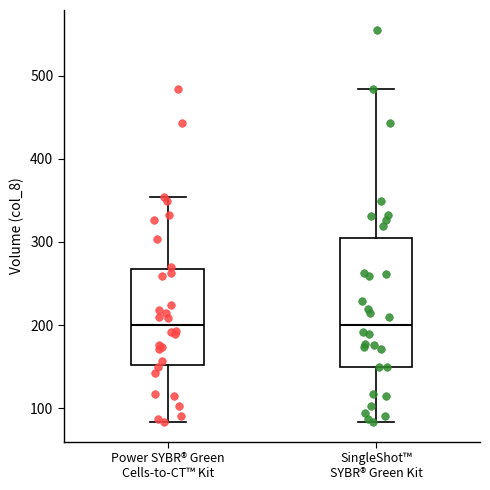

Reading left to right, transcribe this box plot: for each box, give where its median line is, the range the box spans, and where its two whiskers end, as read against the y-axis. The values are not printed on the chart, so give them approximately, as read against the axis.

Power SYBR® Green Cells-to-CT™ Kit: median 200, box 150 to 270, whiskers 80 to 350
SingleShot™ SYBR® Green Kit: median 200, box 150 to 300, whiskers 80 to 480